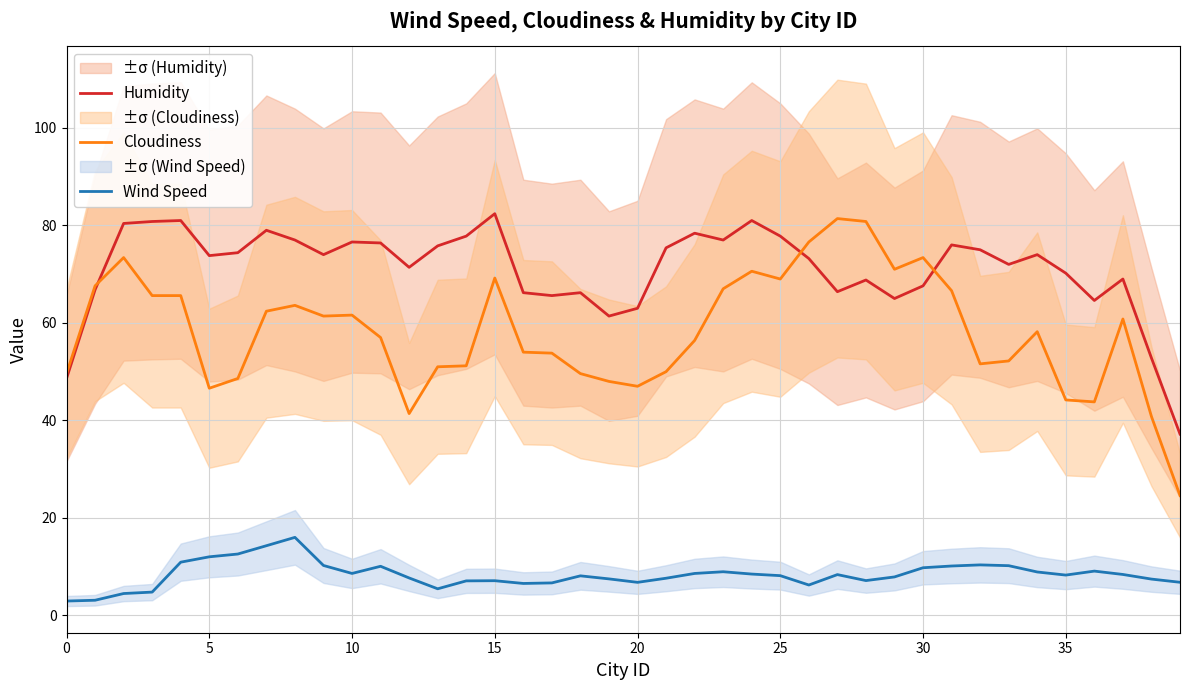

What is the approximate value of Wind Speed at 36?

9.1